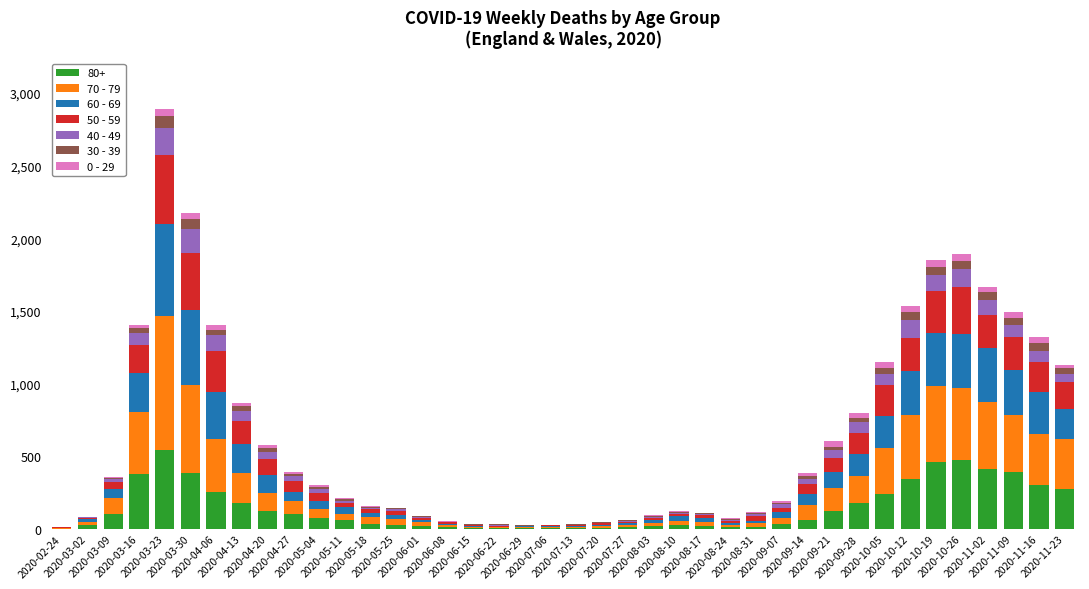

What are all the series names shown in the legend?

80+, 70 - 79, 60 - 69, 50 - 59, 40 - 49, 30 - 39, 0 - 29